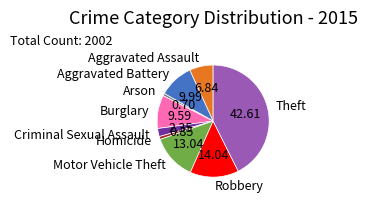

Count the number of slices in the pie.

9